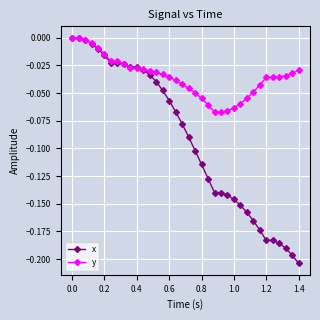

Which series has the widest spread of values?

x